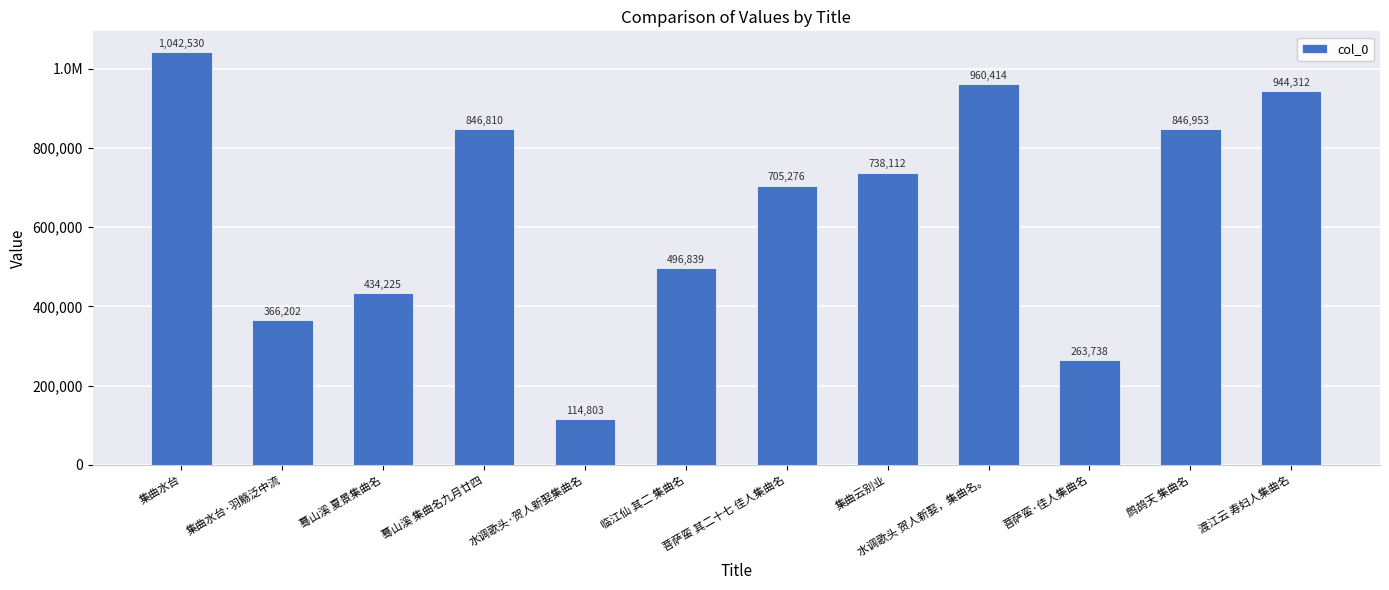

What is the approximate value at 鹧鸪天 集曲名, to the nearest 10?

846950